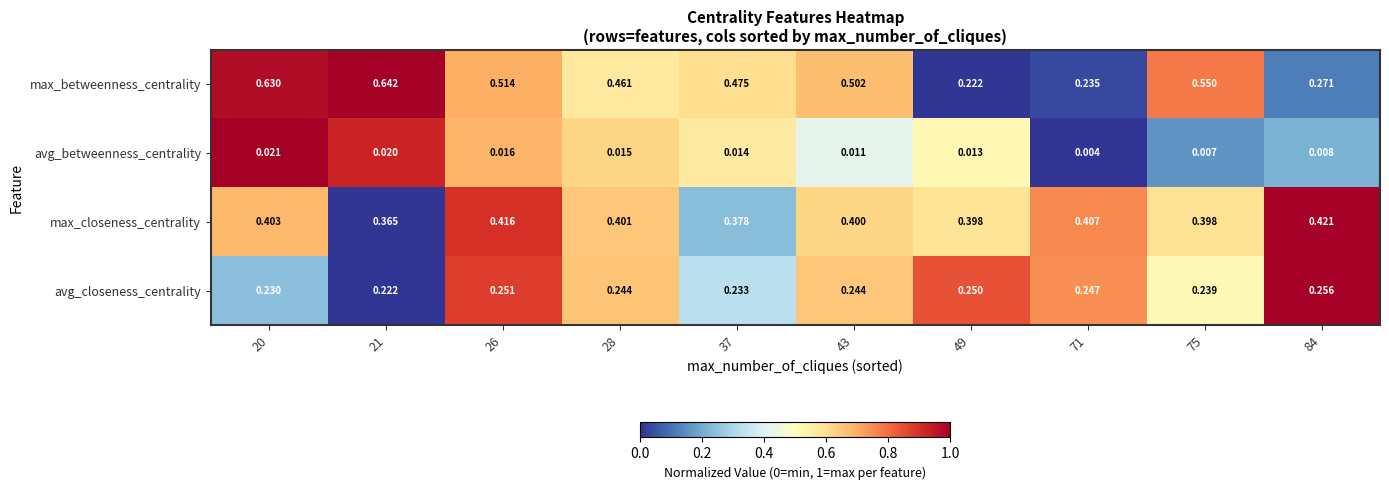

Which series has the widest spread of values?

max_betweenness_centrality